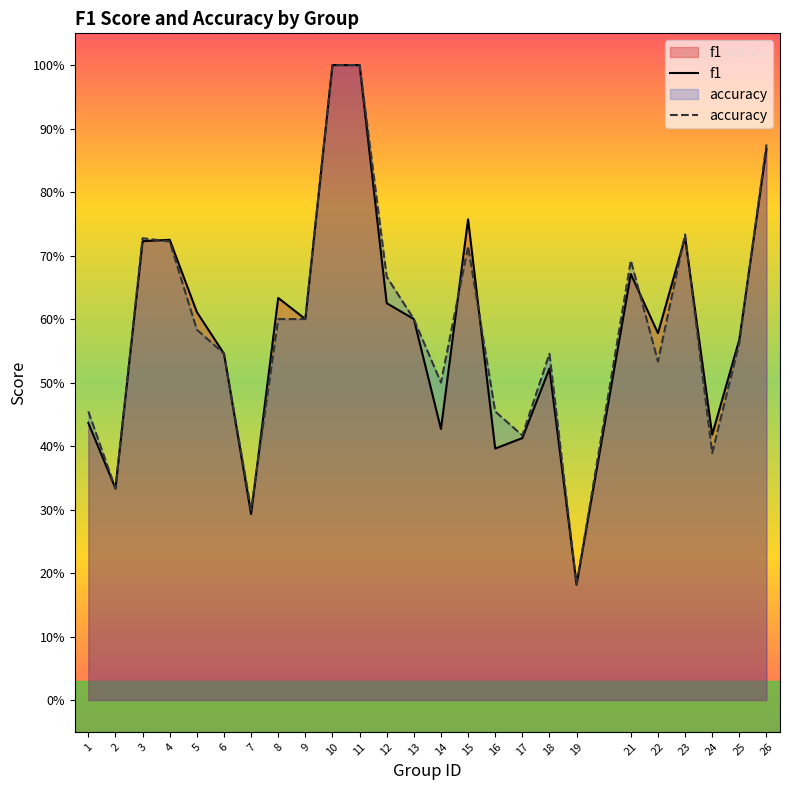

At which category is the sum across all series the highest?

10